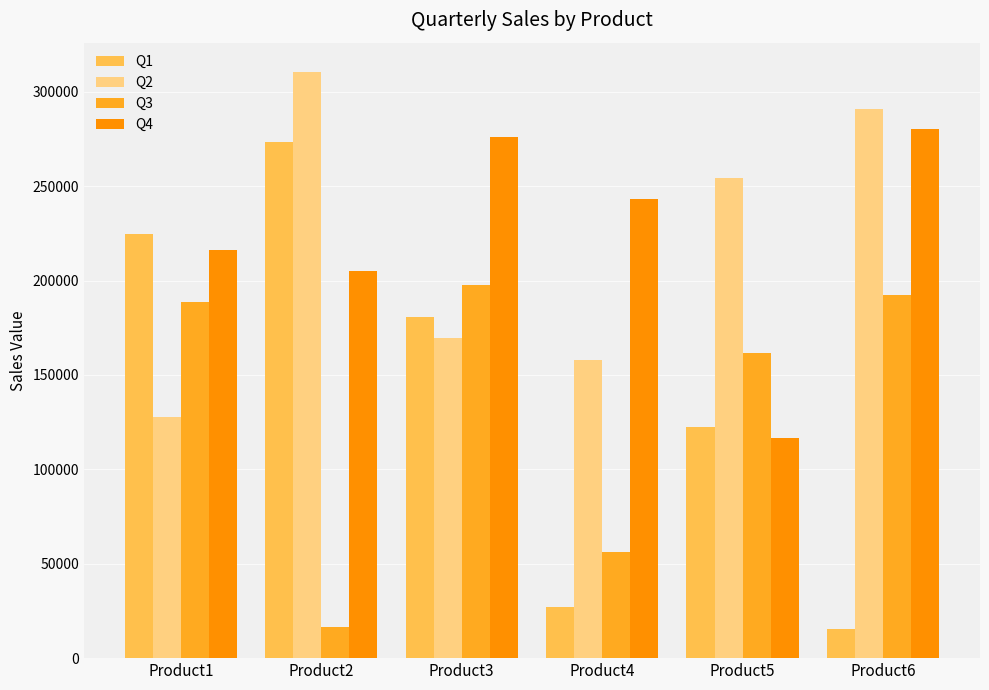

What is the value of the Q4 bar at the 5th from the left?

116720